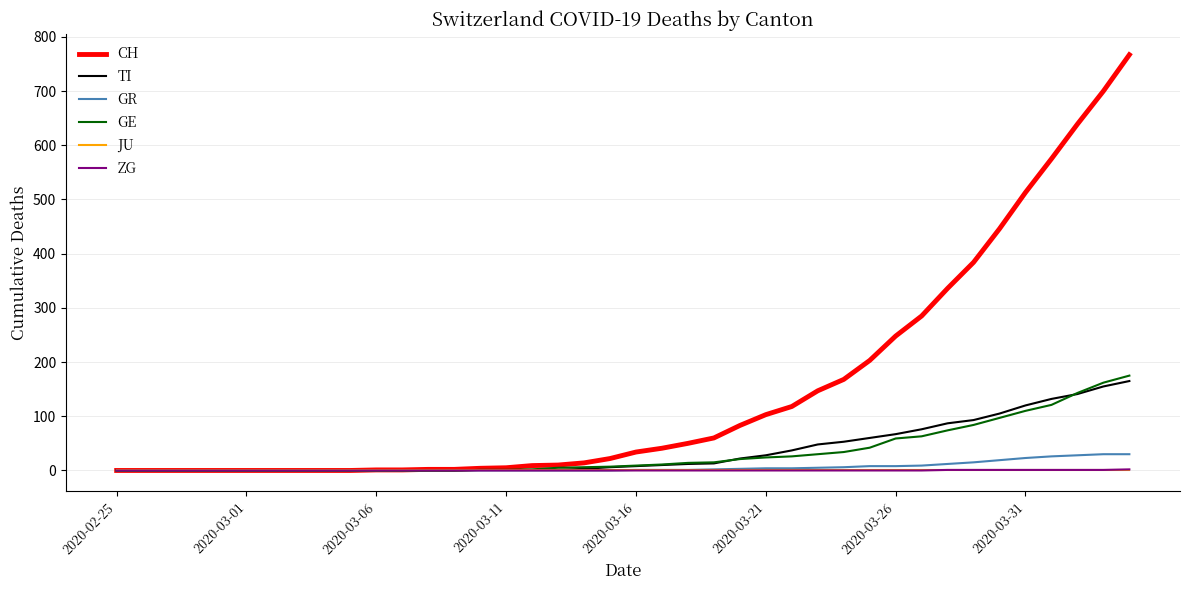

What are all the series names shown in the legend?

CH, TI, GR, GE, JU, ZG